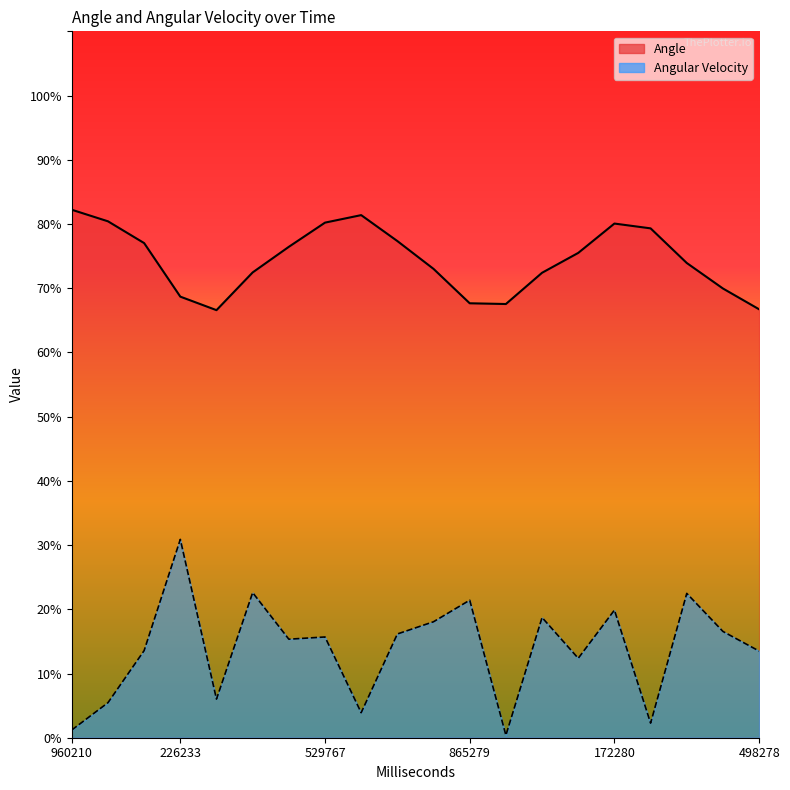

What is the value of the Angular Velocity point at the 6th from the left?

22.6